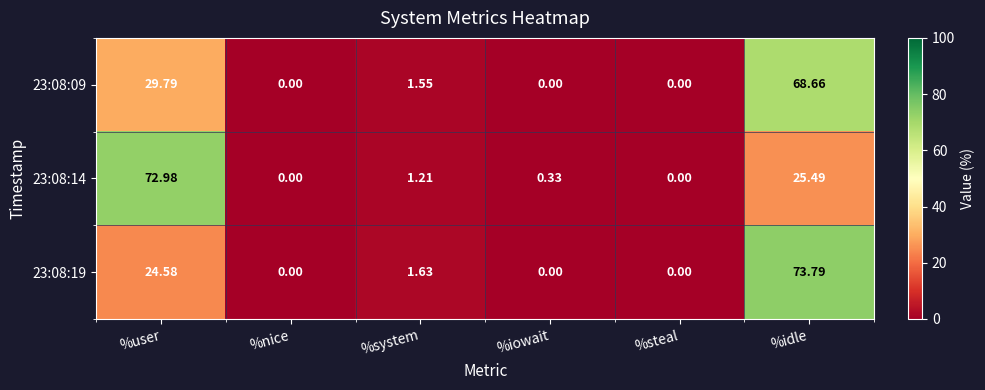

How many series are shown in this chart?

3